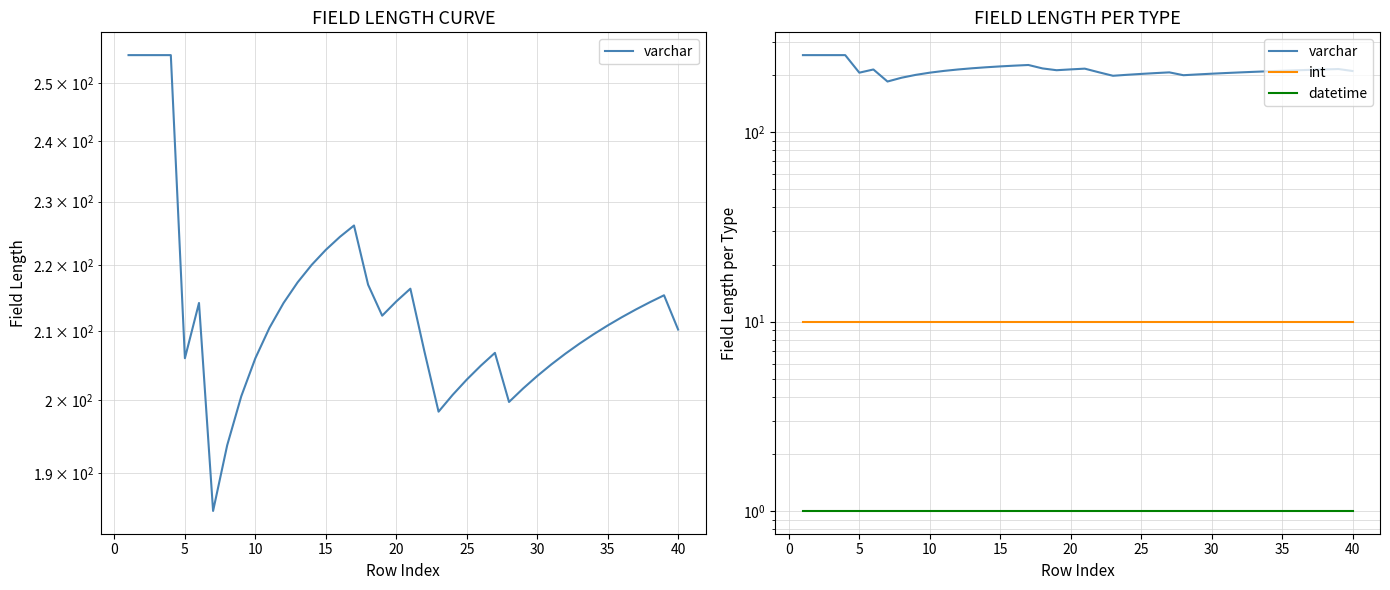

How many categories are shown in the chart?

40